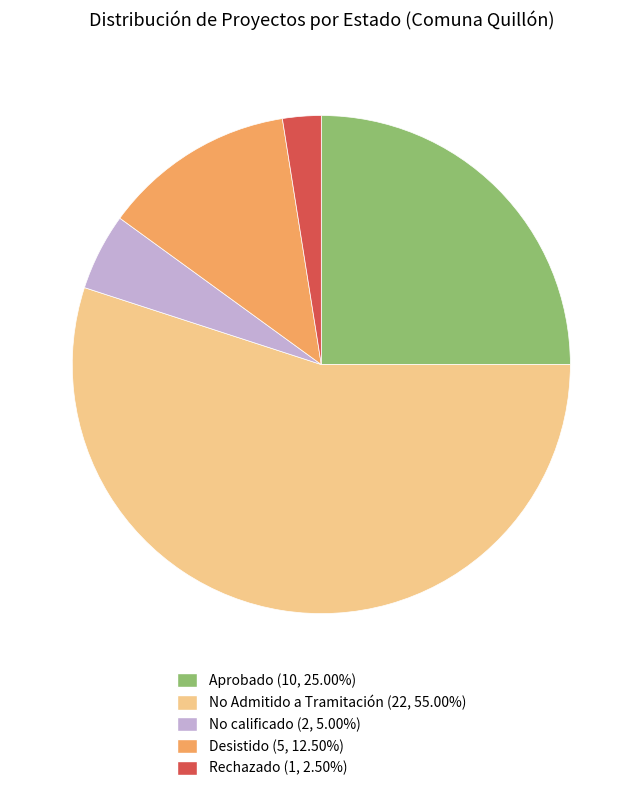

True or false: No calificado accounts for 1% of the total.

False